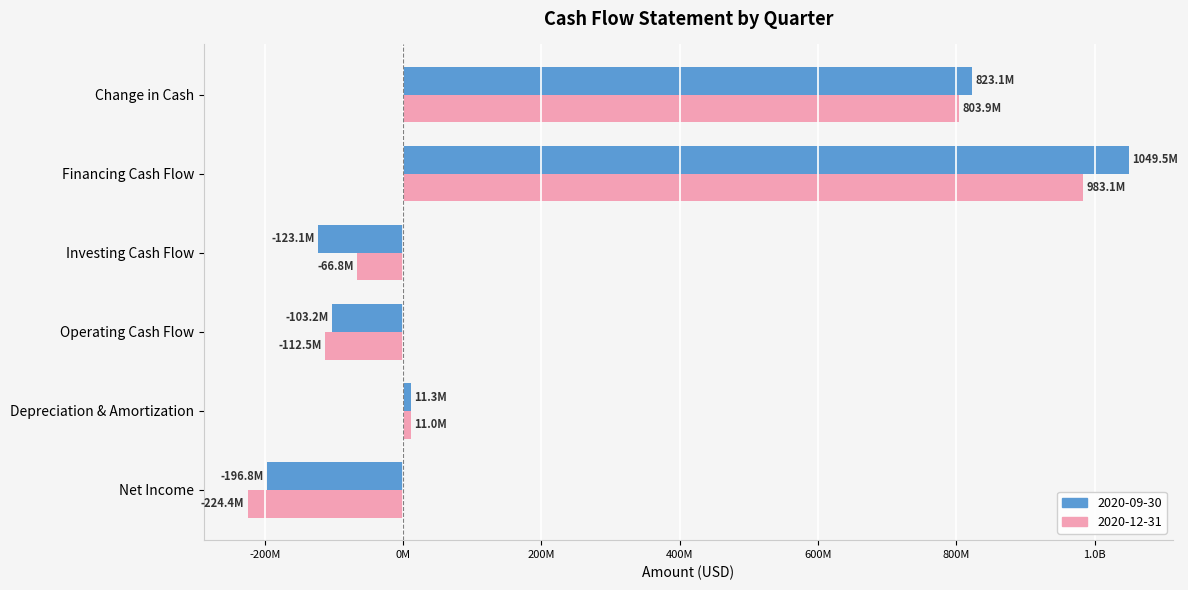

What are all the series names shown in the legend?

2020-09-30, 2020-12-31